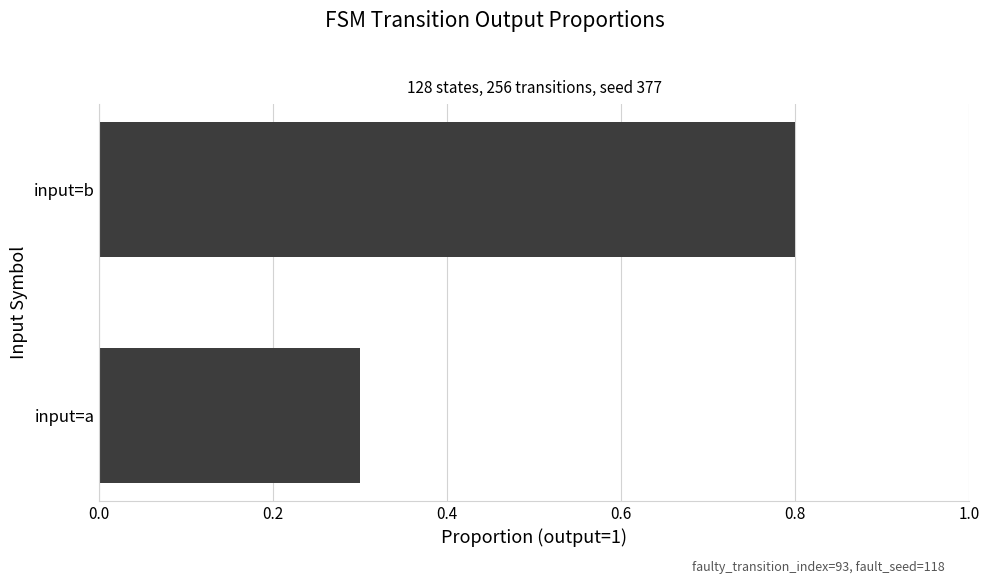

What is the average value?

0.6